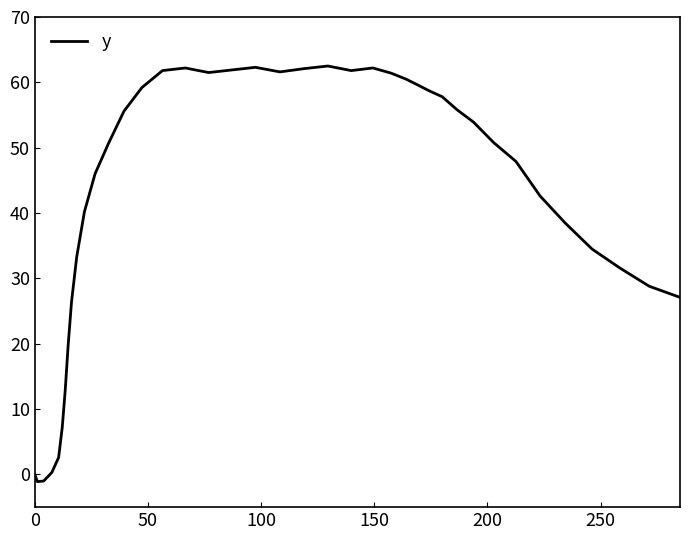

What is the greatest value displayed?

62.5